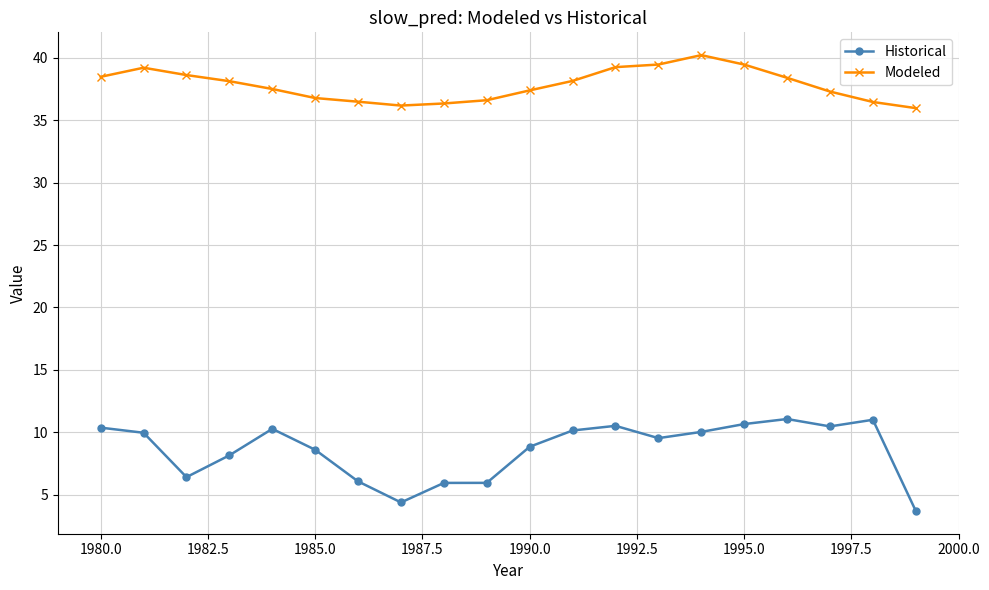

Which series has the largest total across all categories?

Modeled